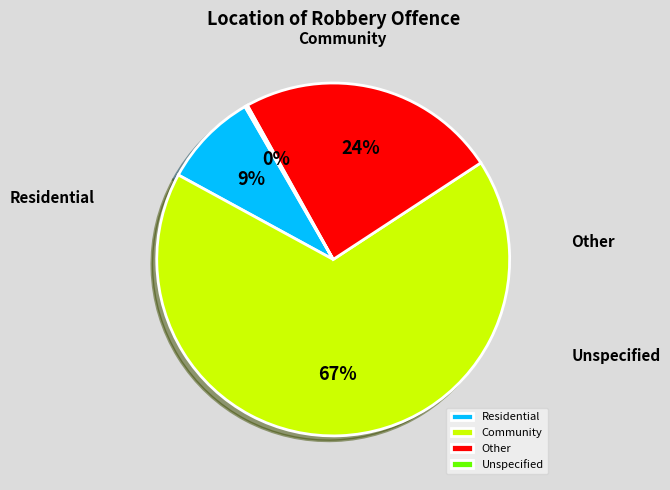

Which category has the biggest portion of the pie?

Community